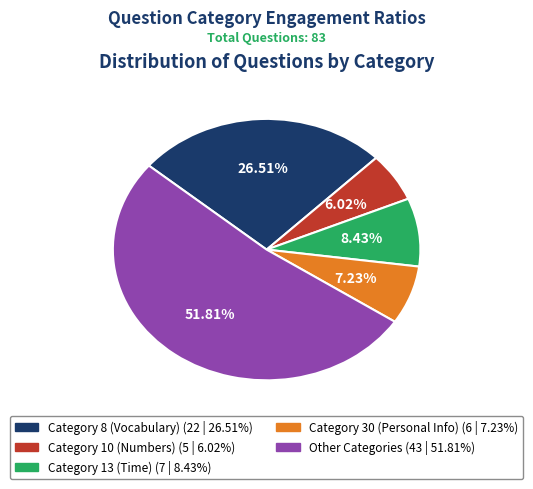

Is there a majority slice in this chart?

Yes